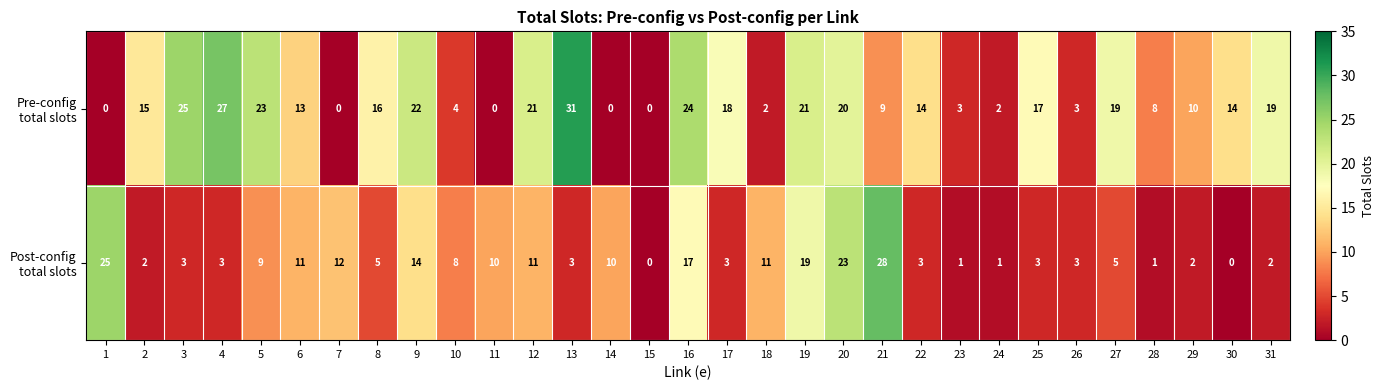

At which category is the sum across all series the highest?

20